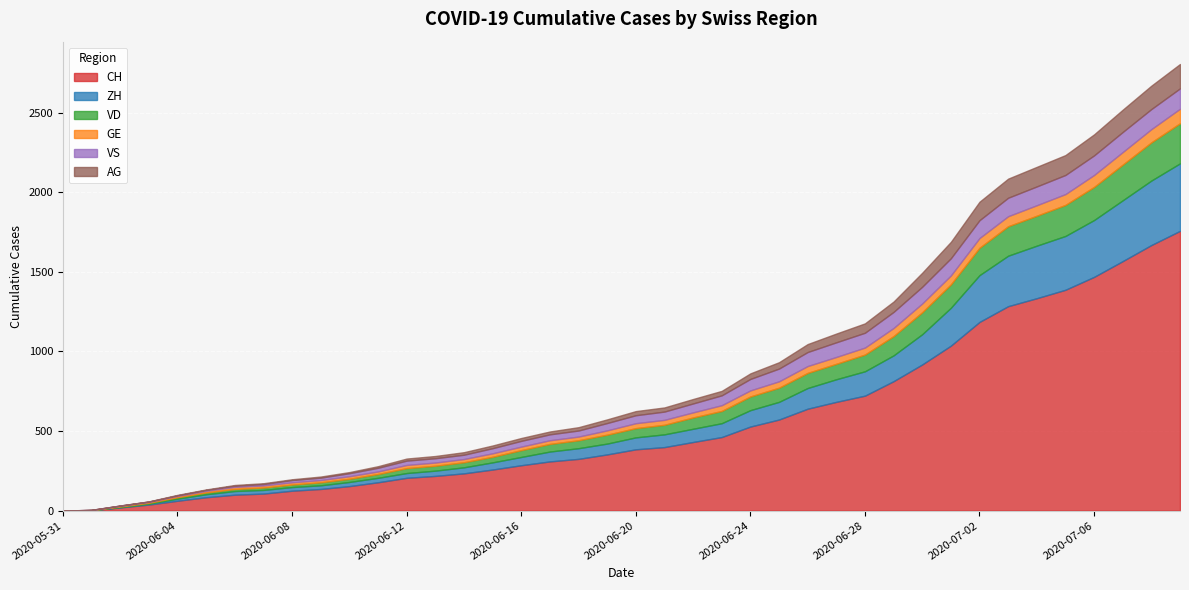

The value of VS at 2020-07-08 is 126. True or false?

True